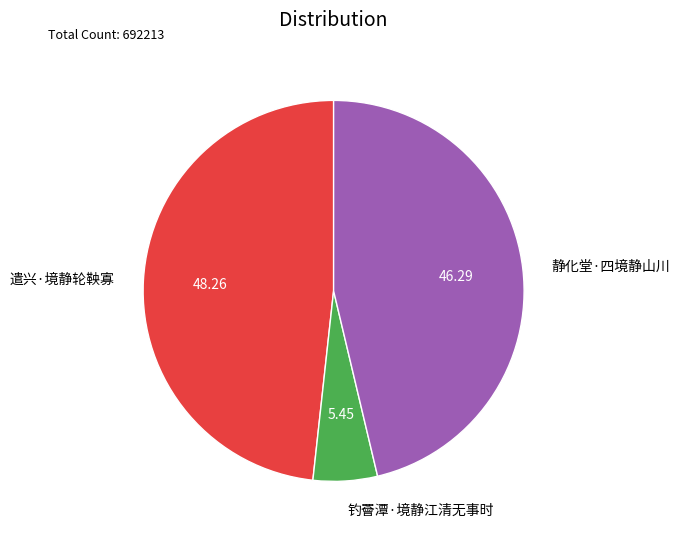

Is there a majority slice in this chart?

No